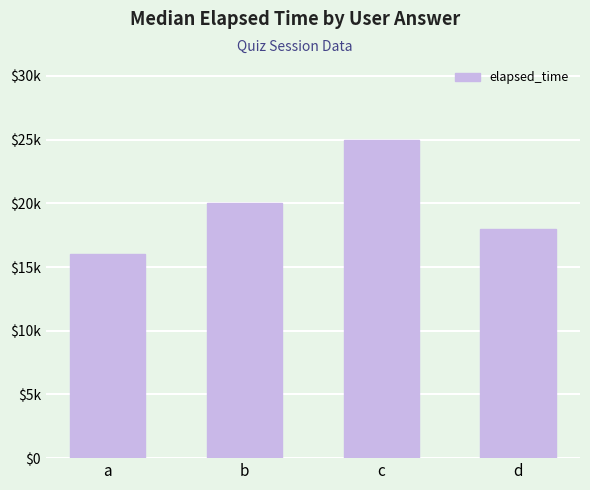

Between b and a, which is larger?

b